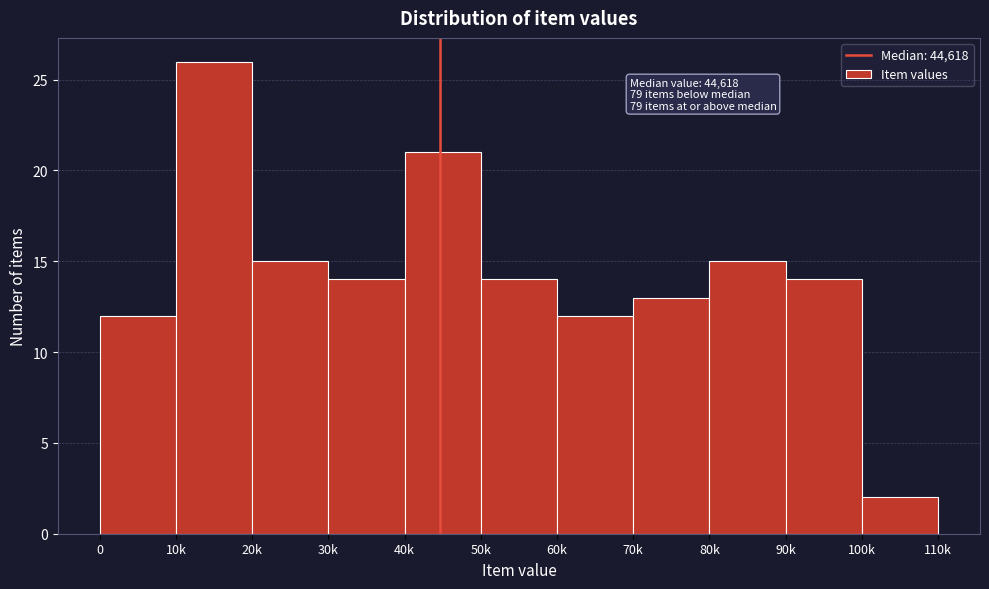

Reading left to right, list all the values displayed in this chart.

12	26	15	14	21	14	12	13	15	14	2